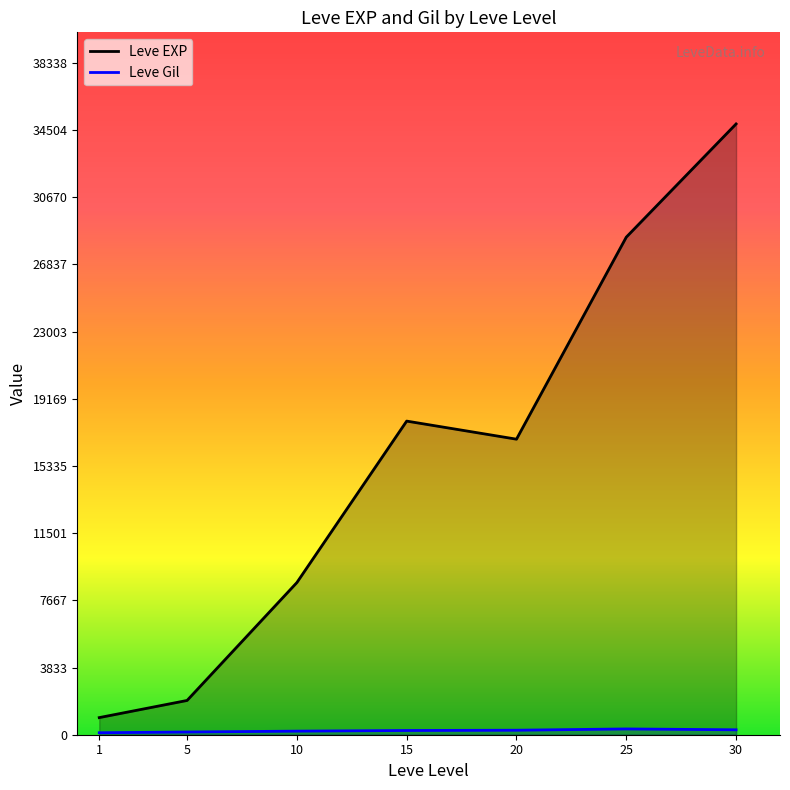

Which series has the largest total across all categories?

Leve EXP